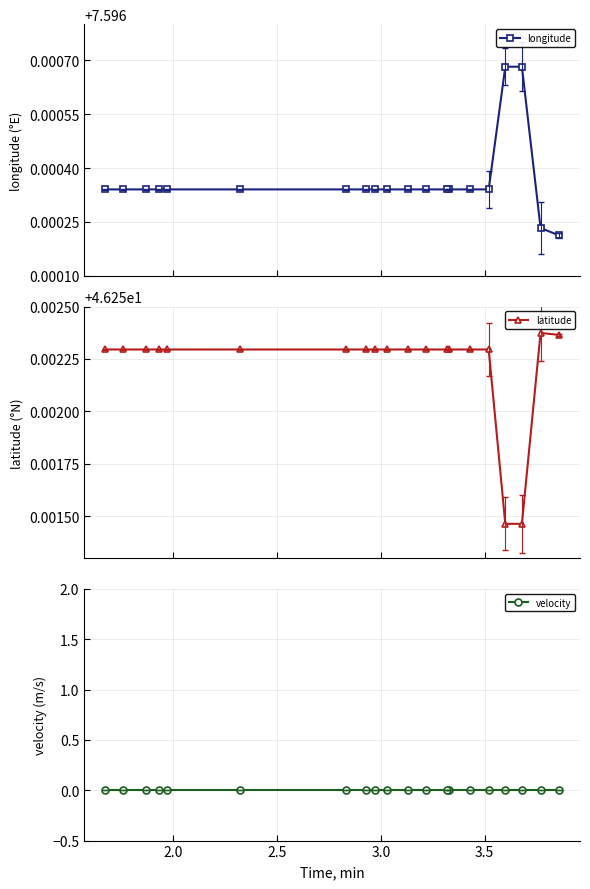

How many longitude values are between 7 and 8?

20